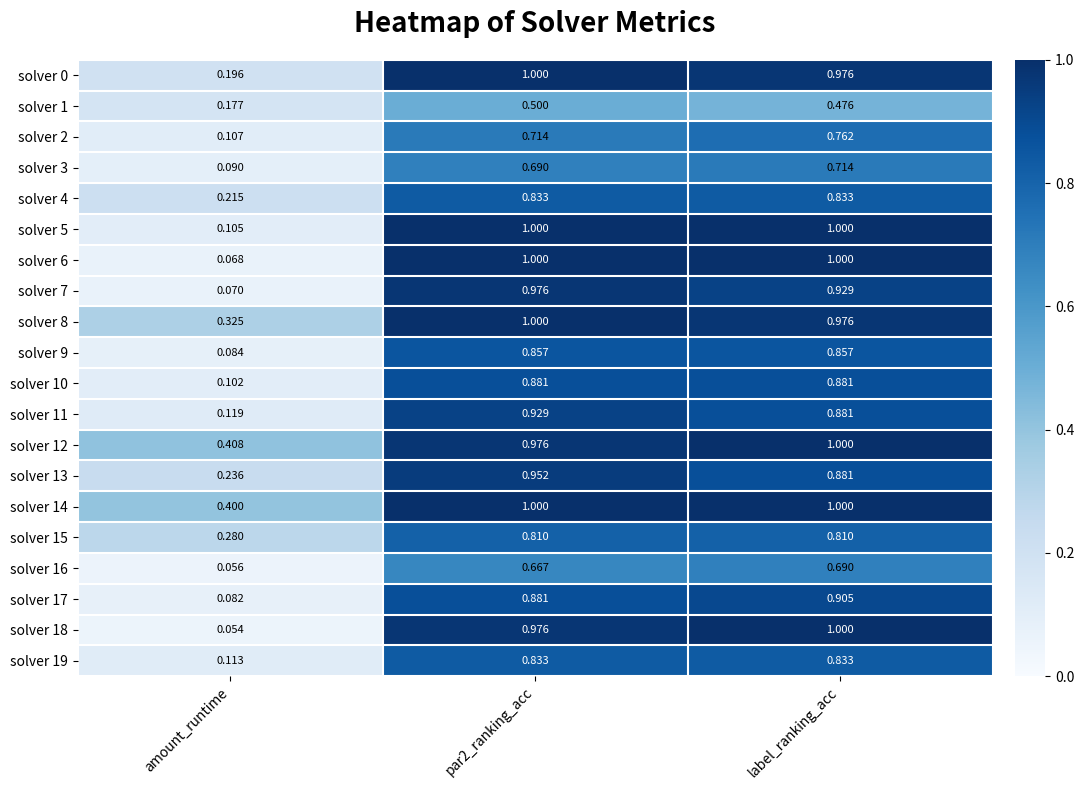

At which label is solver 7 closest to 0?

amount_runtime